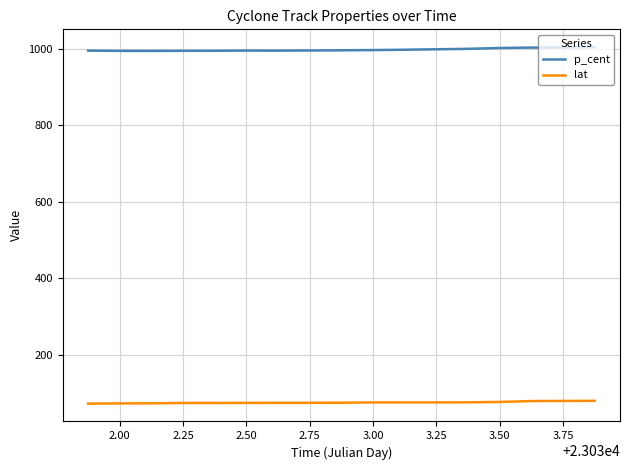

True or false: p_cent and lat cross at least once.

False